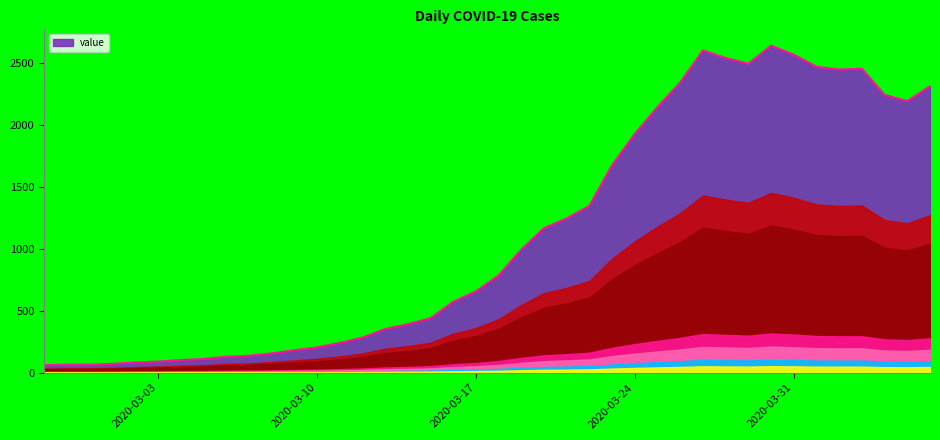

What is the difference between the maximum and minimum values?

2577